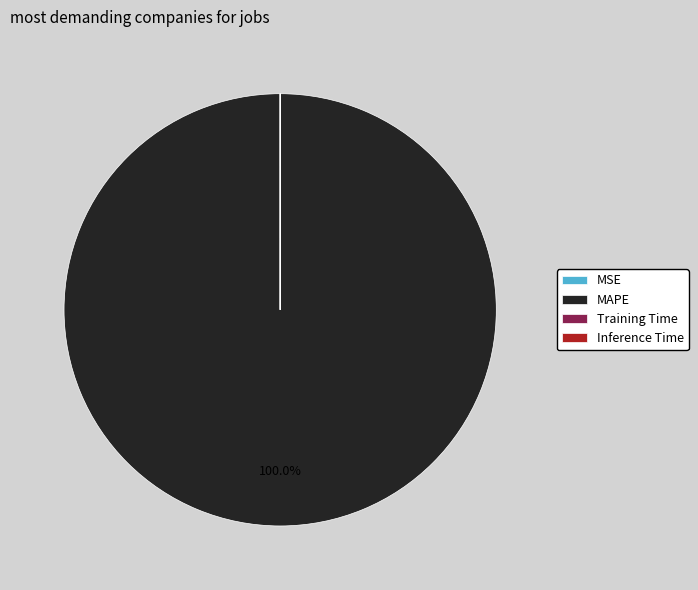

Is there a majority slice in this chart?

Yes